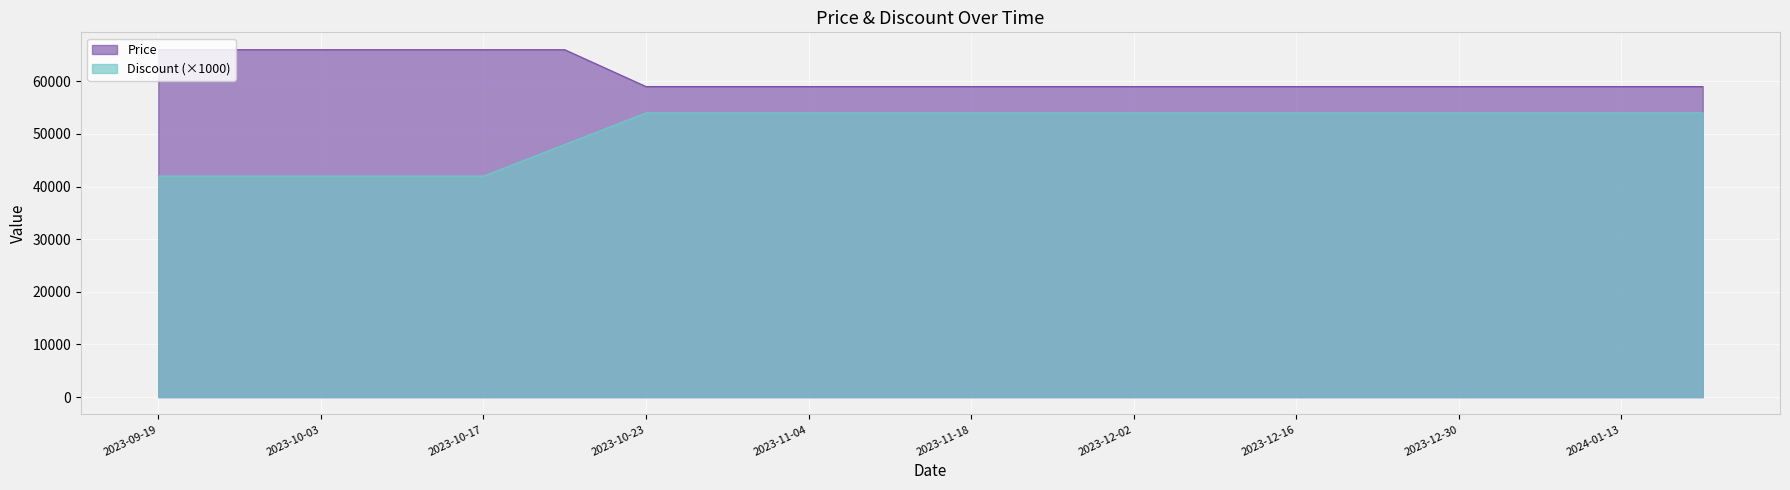

True or false: Discount has a value of 42000 at 2023-10-03.

True